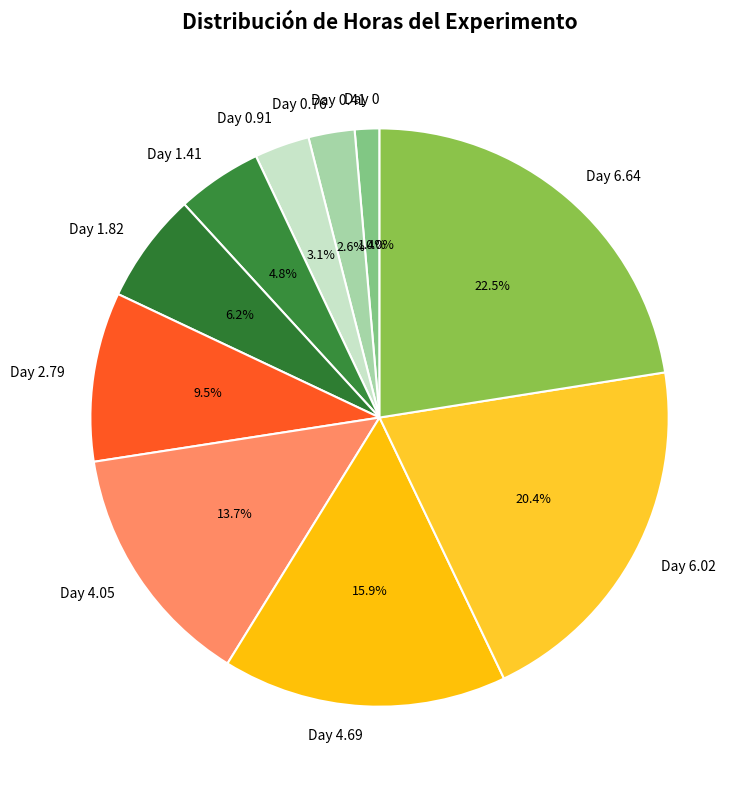

The Day 0.91 slice represents 3% of the pie. True or false?

True